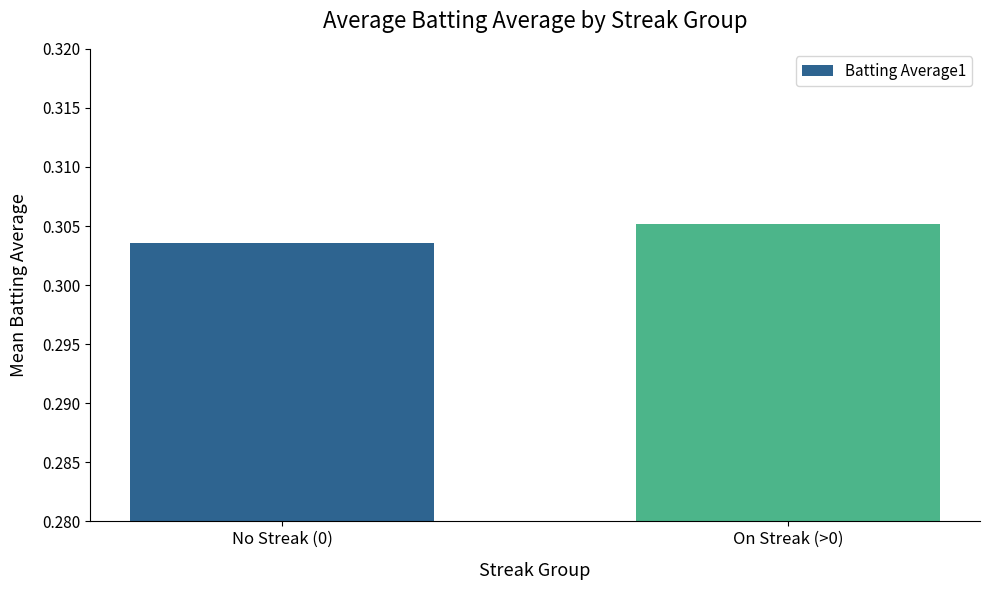

Rank the categories by value from lowest to highest.

No Streak (0), On Streak (>0)